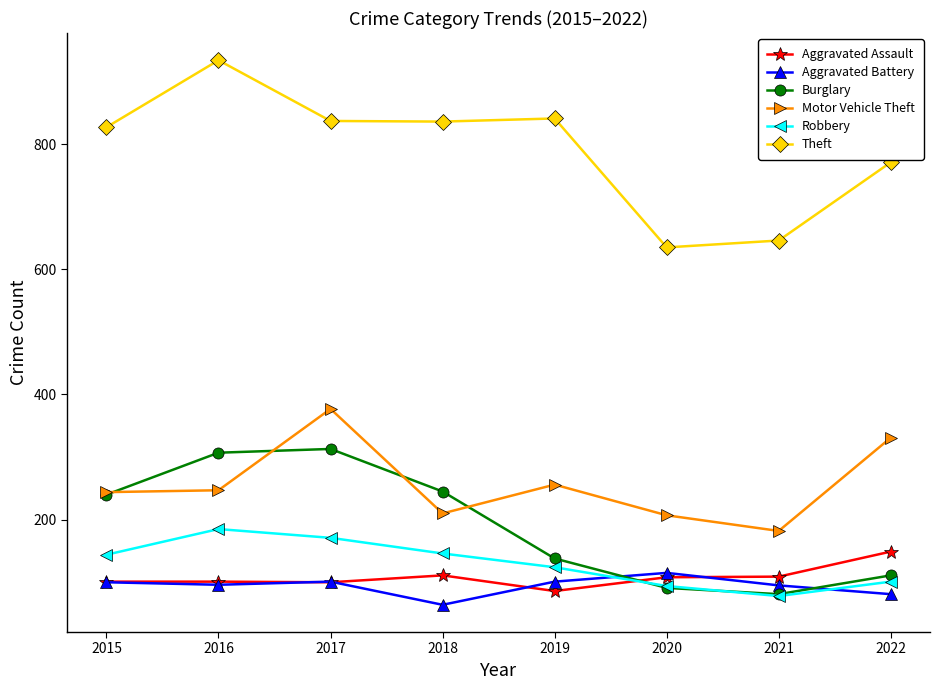

True or false: Motor Vehicle Theft and Robbery cross at least once.

False